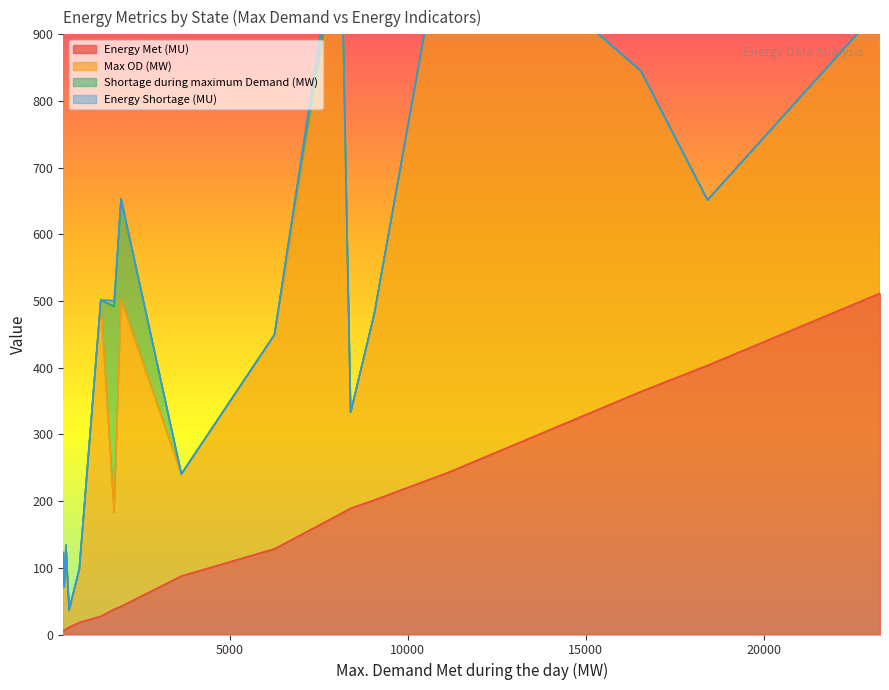

In Shortage during maximum Demand (MW), how many points are higher than both neighbors (excluding endpoints)?

3